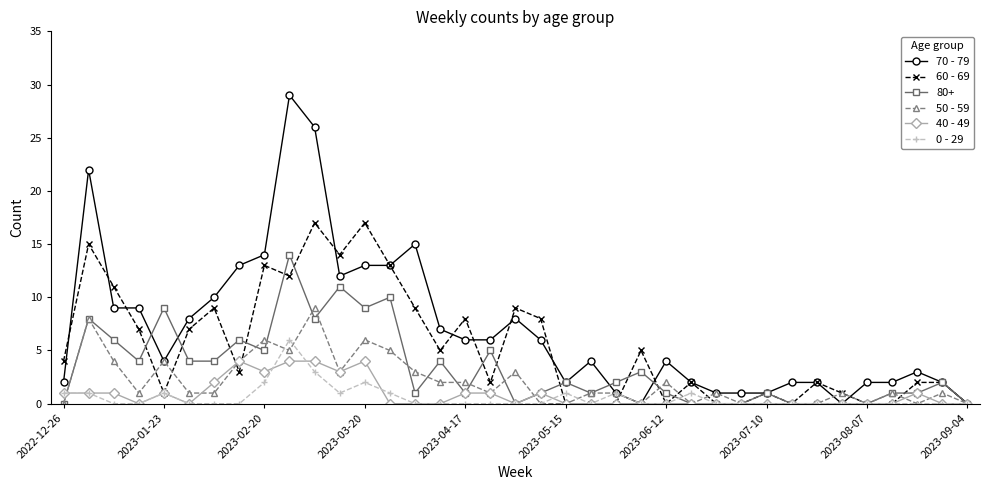

What is the maximum value shown in the chart?

29